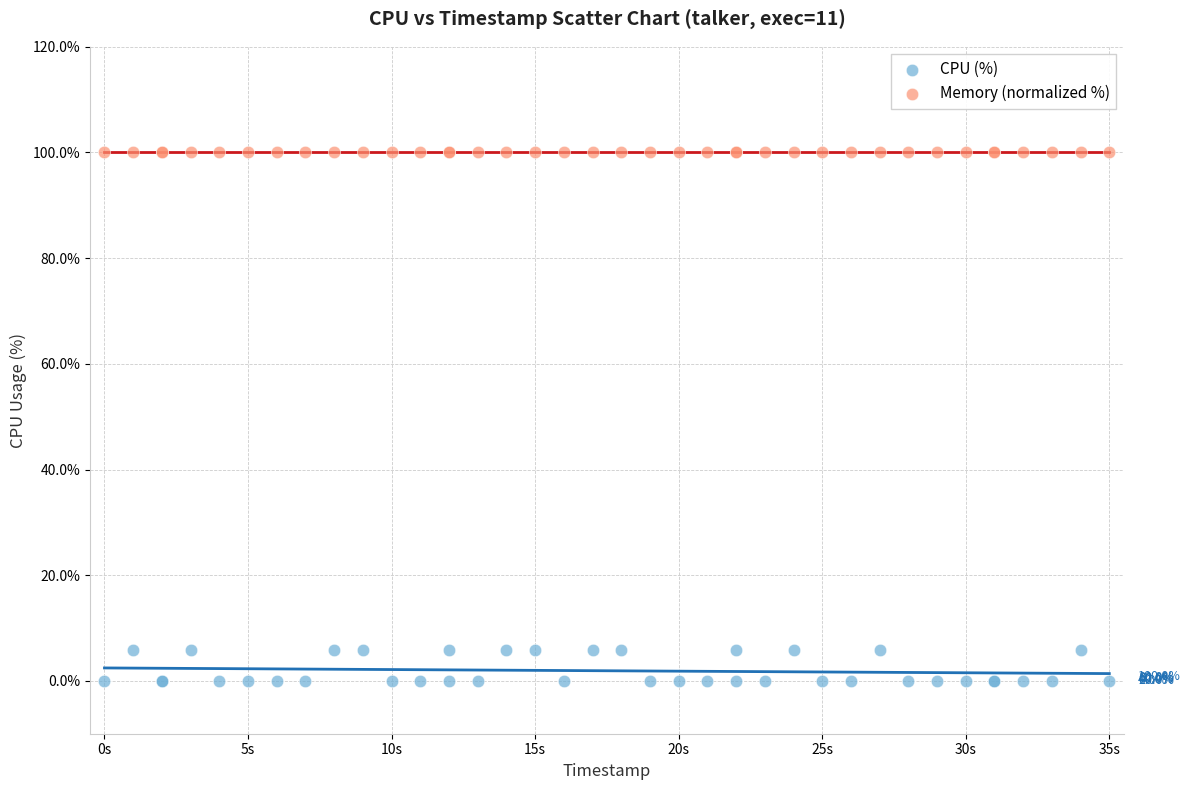

Which series contains the lowest Y value?

CPU (%)